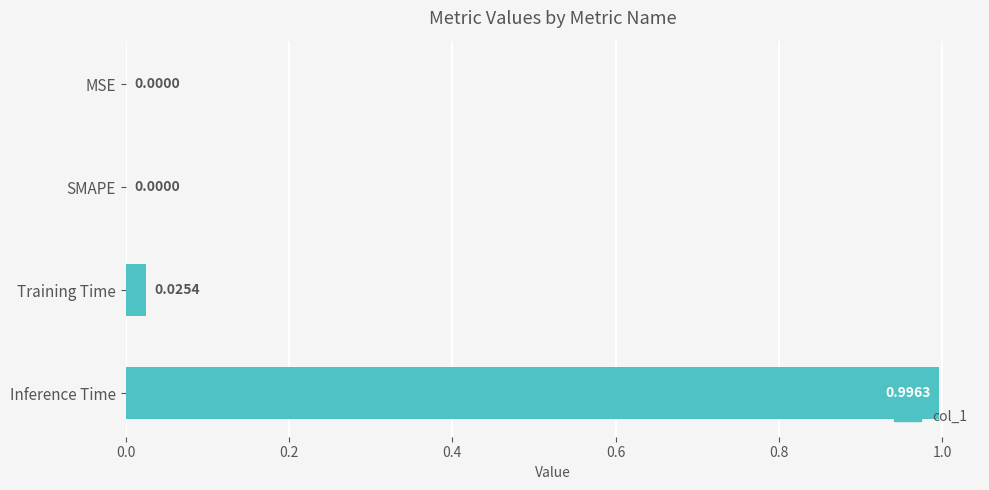

What is the sum of all values?

1.0